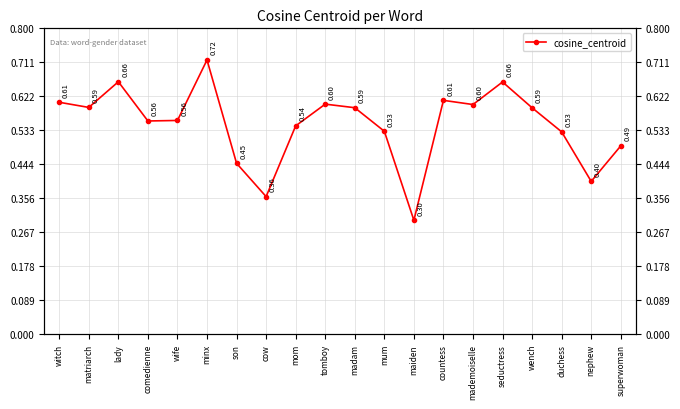

What is the minimum value shown in the chart?

0.3